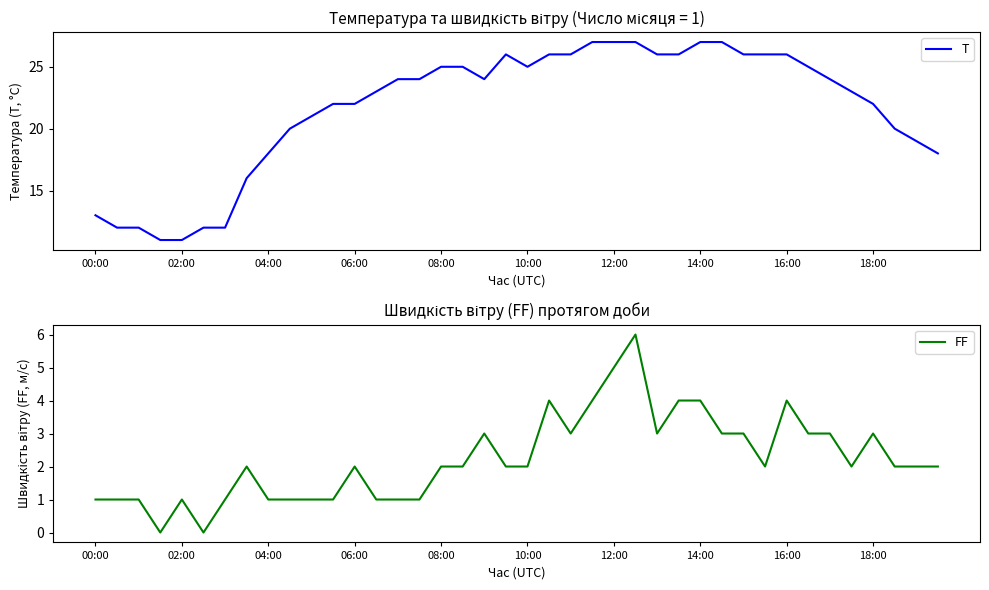

True or false: FF has a value of 4 at 21.

True